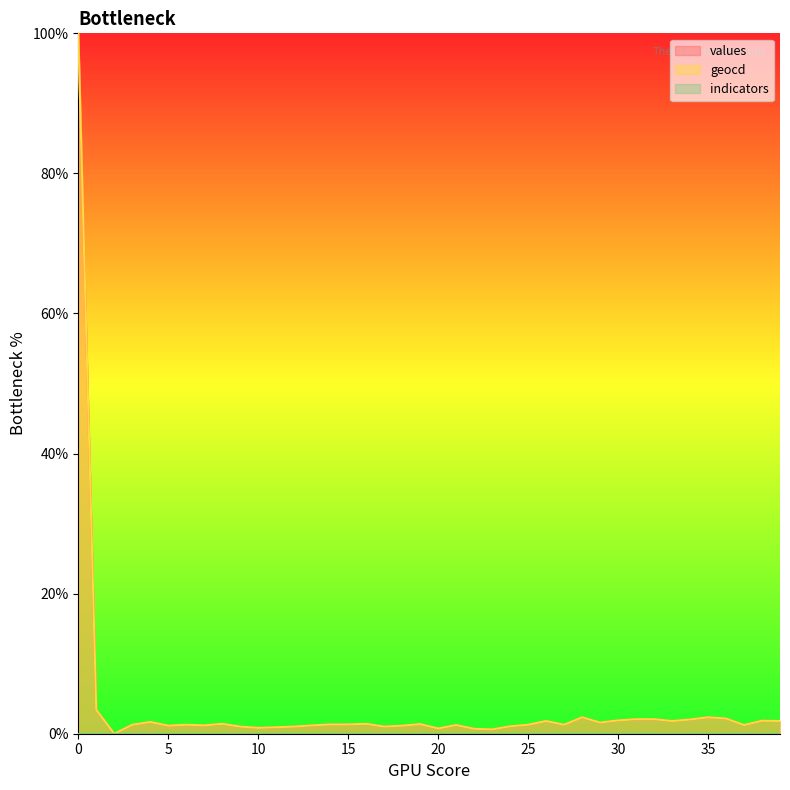

True or false: values has more than 0 points higher than both neighbors.

True